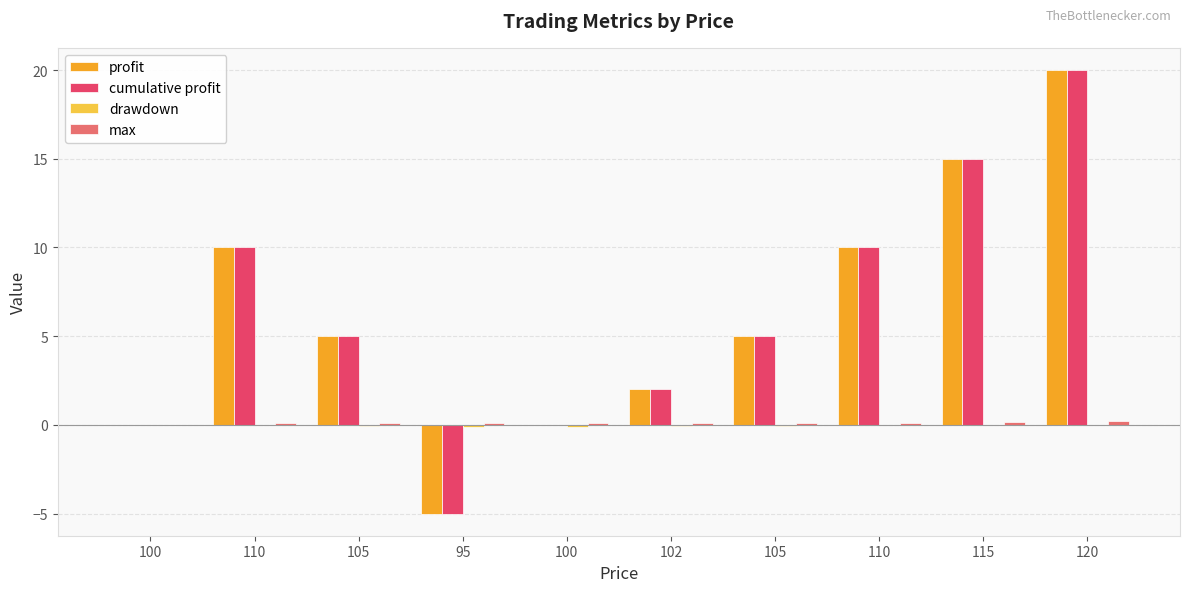

What is the difference between the maximum and second lowest values in the drawdown series?

0.1